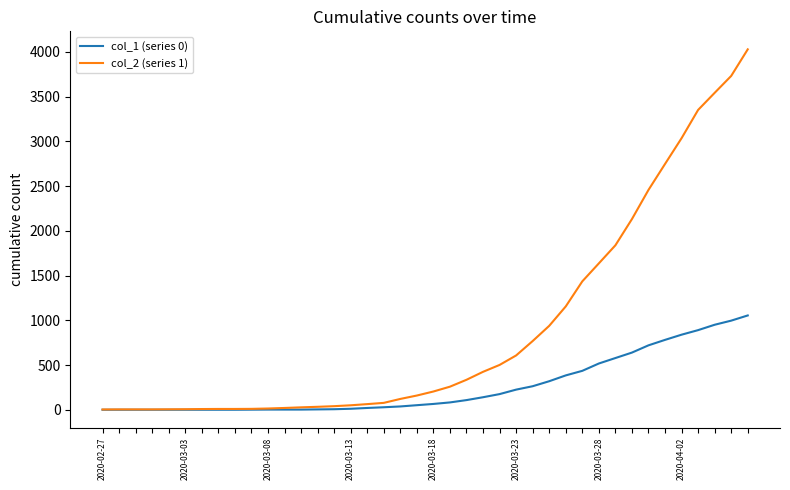

List the series in order of their overall mean, lowest first.

col_1 (series 0), col_2 (series 1)